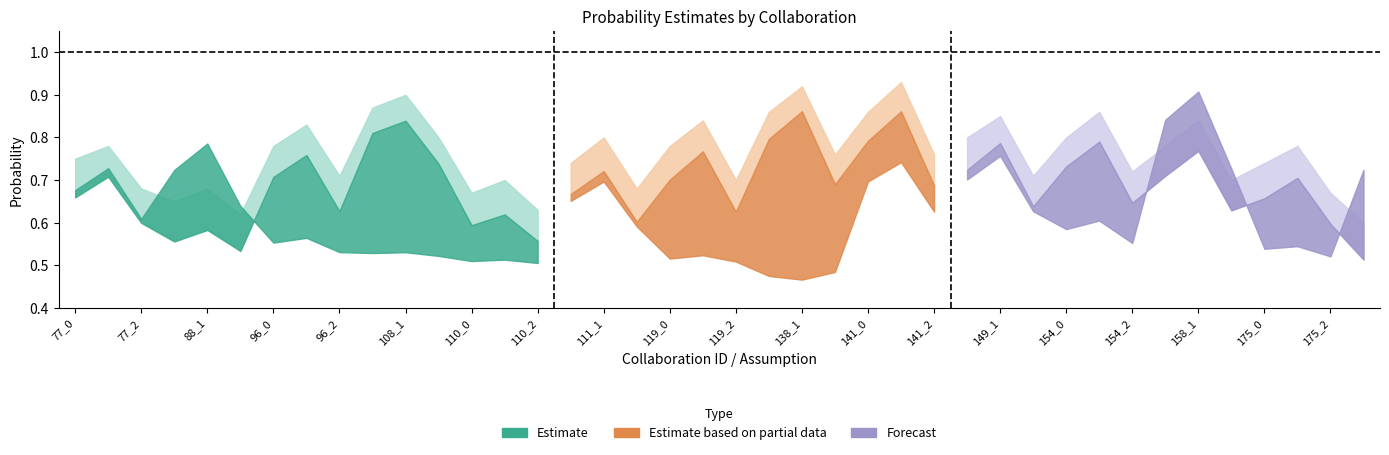

Between 158_1 and 96_1, which is larger?

158_1